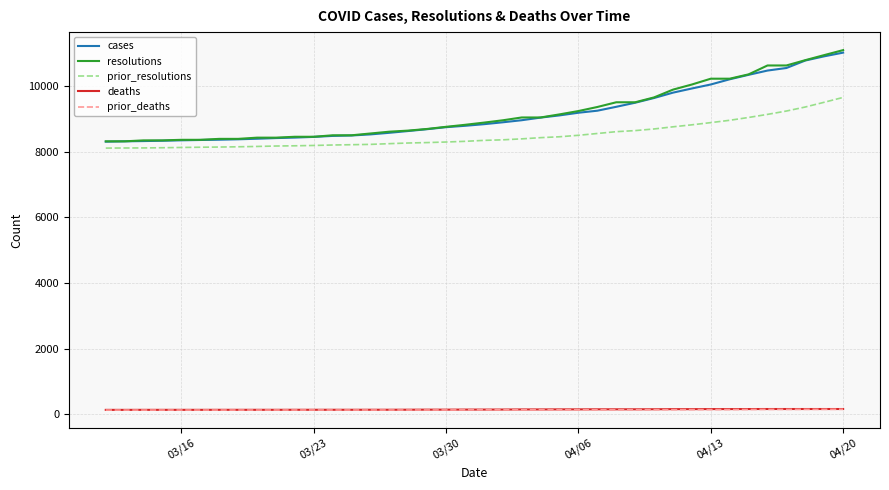

True or false: cases and prior_deaths cross at least once.

False